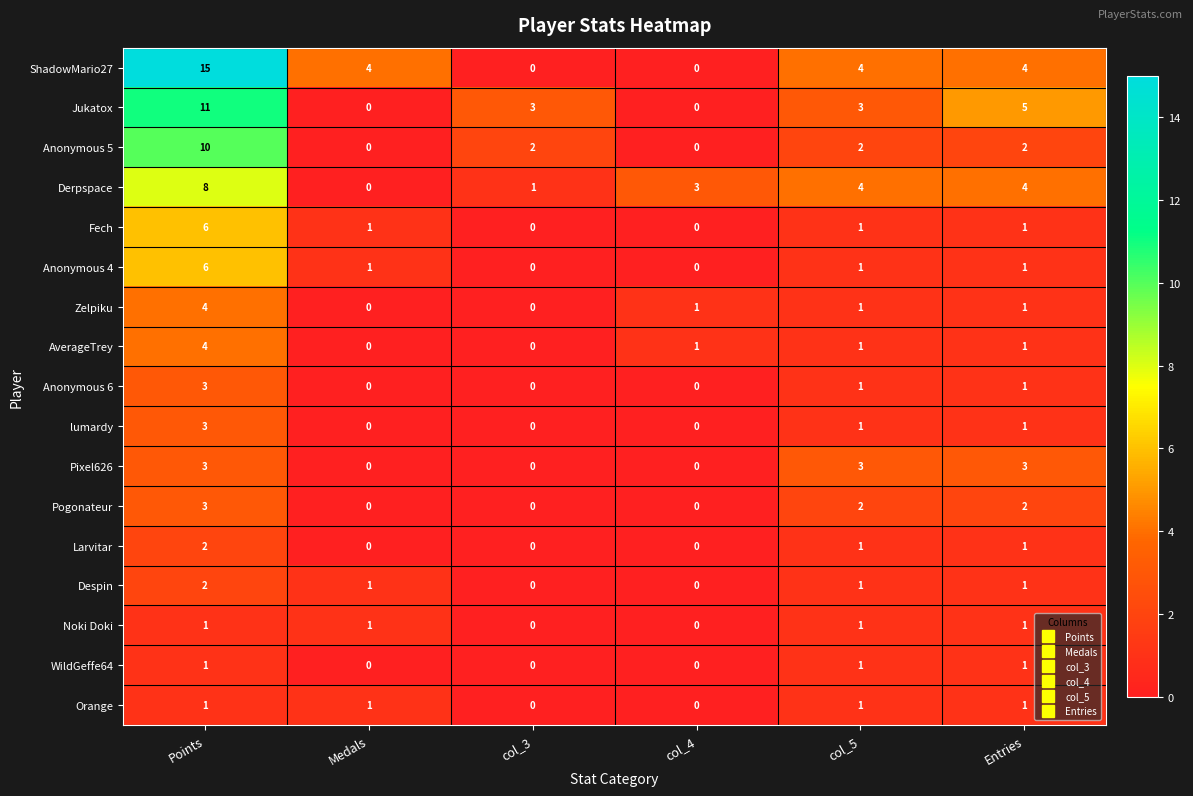

What is the total value across all series at col_4?

5